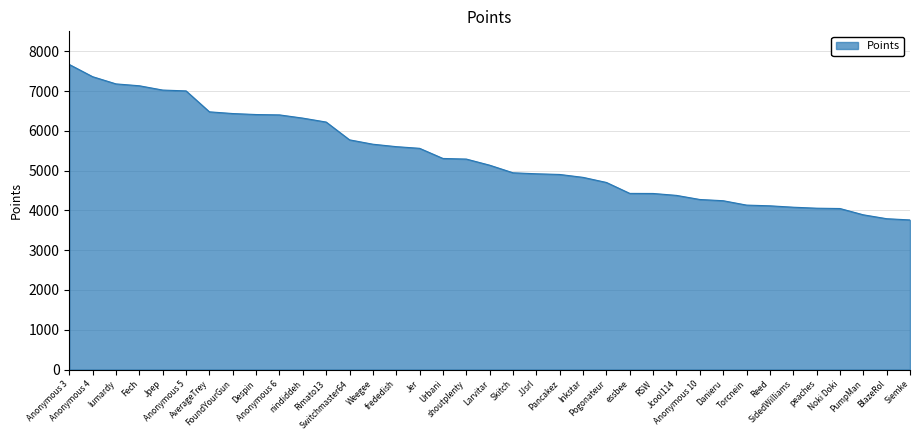

What is the smallest value displayed?

3760